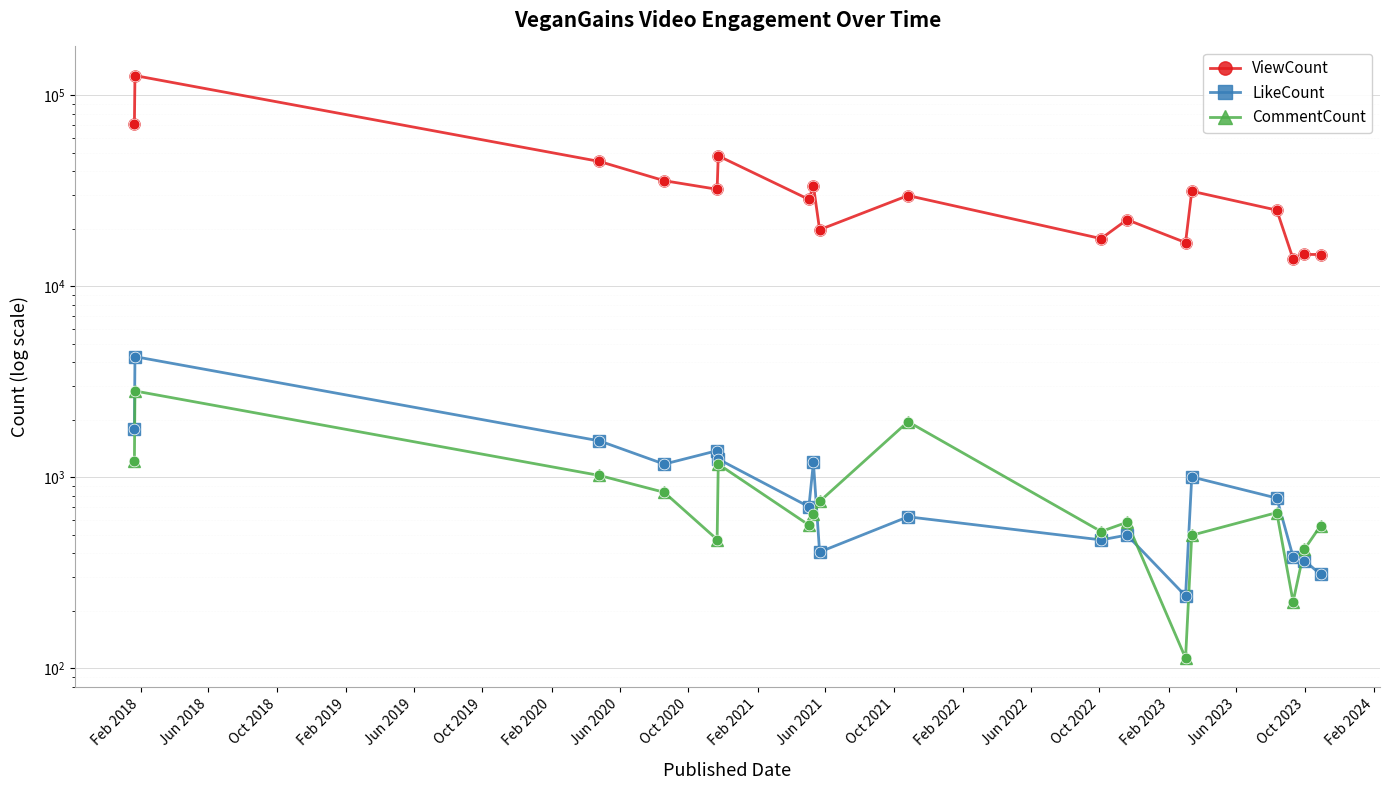

What are all the series names shown in the legend?

ViewCount, LikeCount, CommentCount